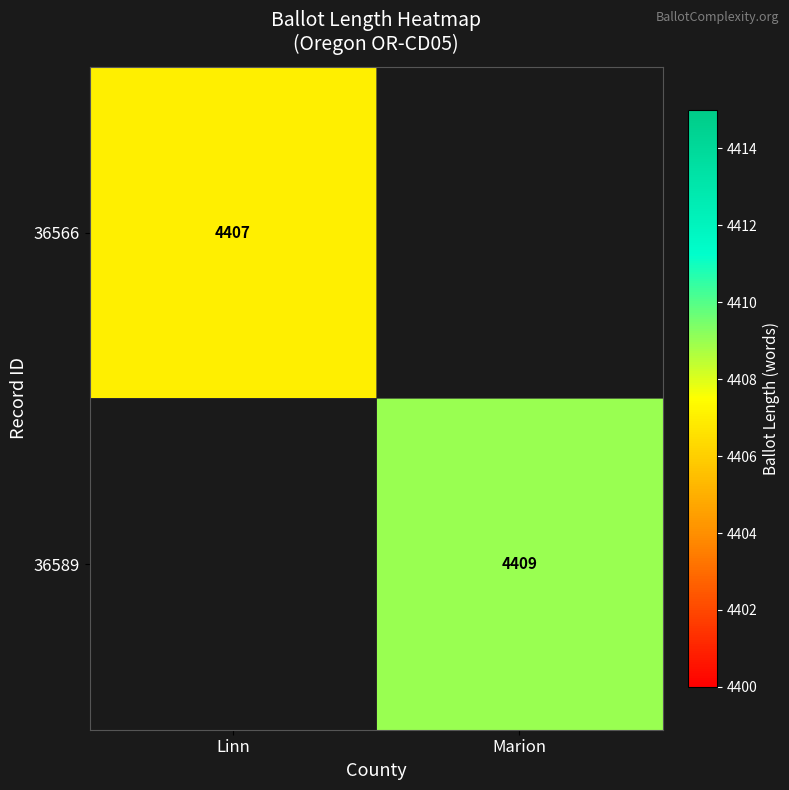

Is it true that 36589 equals 4409 at Marion?

True